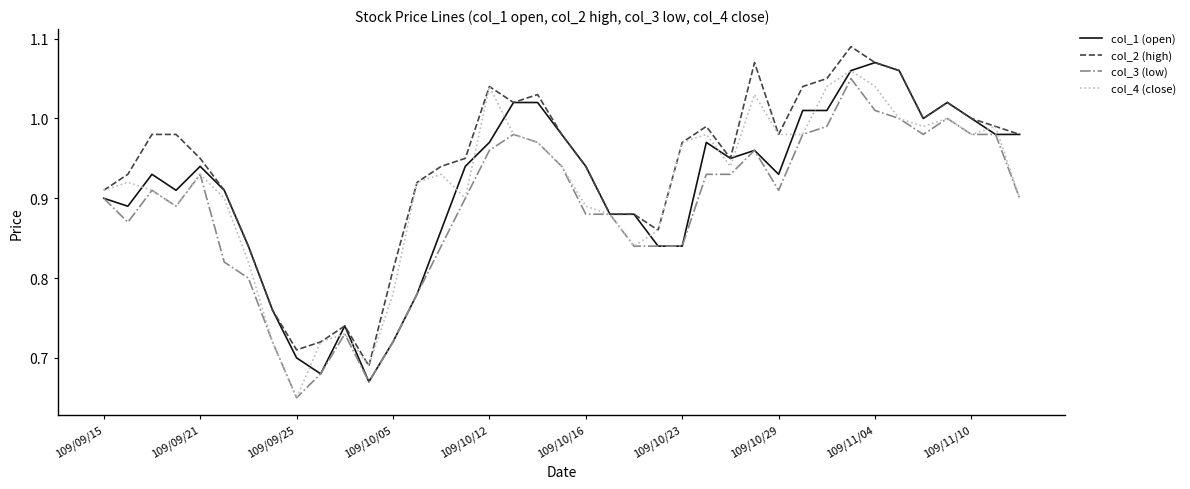

Which series has the largest total across all categories?

col_2 (high)